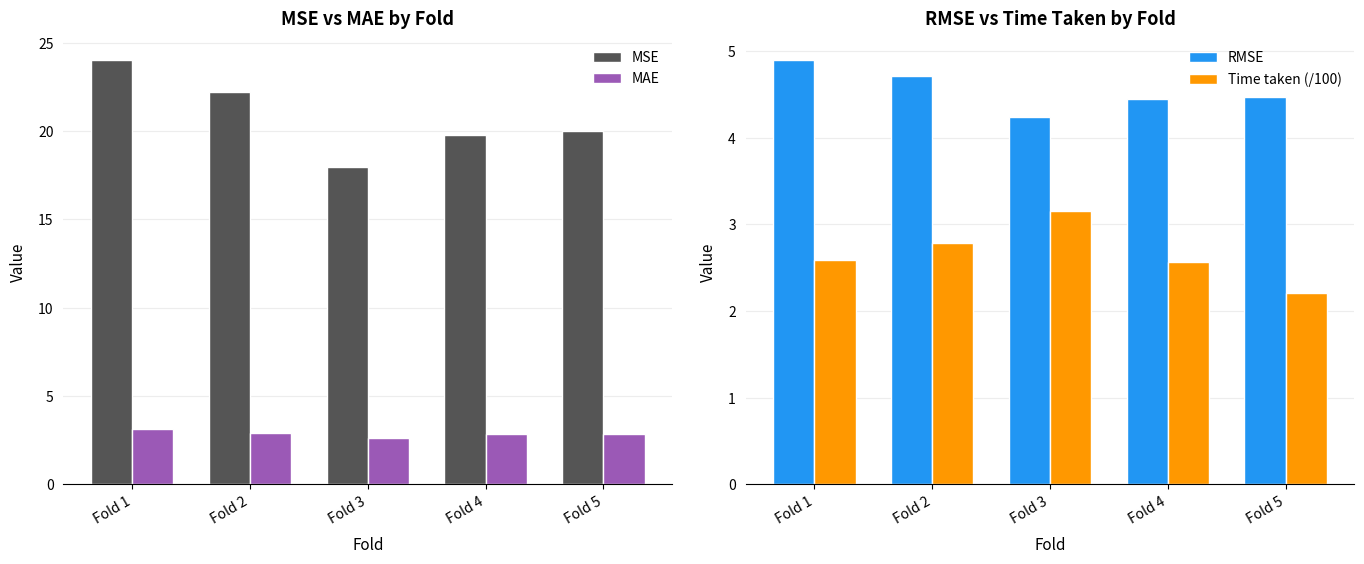

Reading left to right, extract all data points from this chart.

MSE: Fold 1=24.0	Fold 2=22.2	Fold 3=18.0	Fold 4=19.8	Fold 5=20.0
MAE: Fold 1=3.1	Fold 2=2.9	Fold 3=2.6	Fold 4=2.8	Fold 5=2.8
RMSE: Fold 1=4.9	Fold 2=4.7	Fold 3=4.2	Fold 4=4.4	Fold 5=4.5
Time taken (/100): Fold 1=2.6	Fold 2=2.8	Fold 3=3.2	Fold 4=2.6	Fold 5=2.2